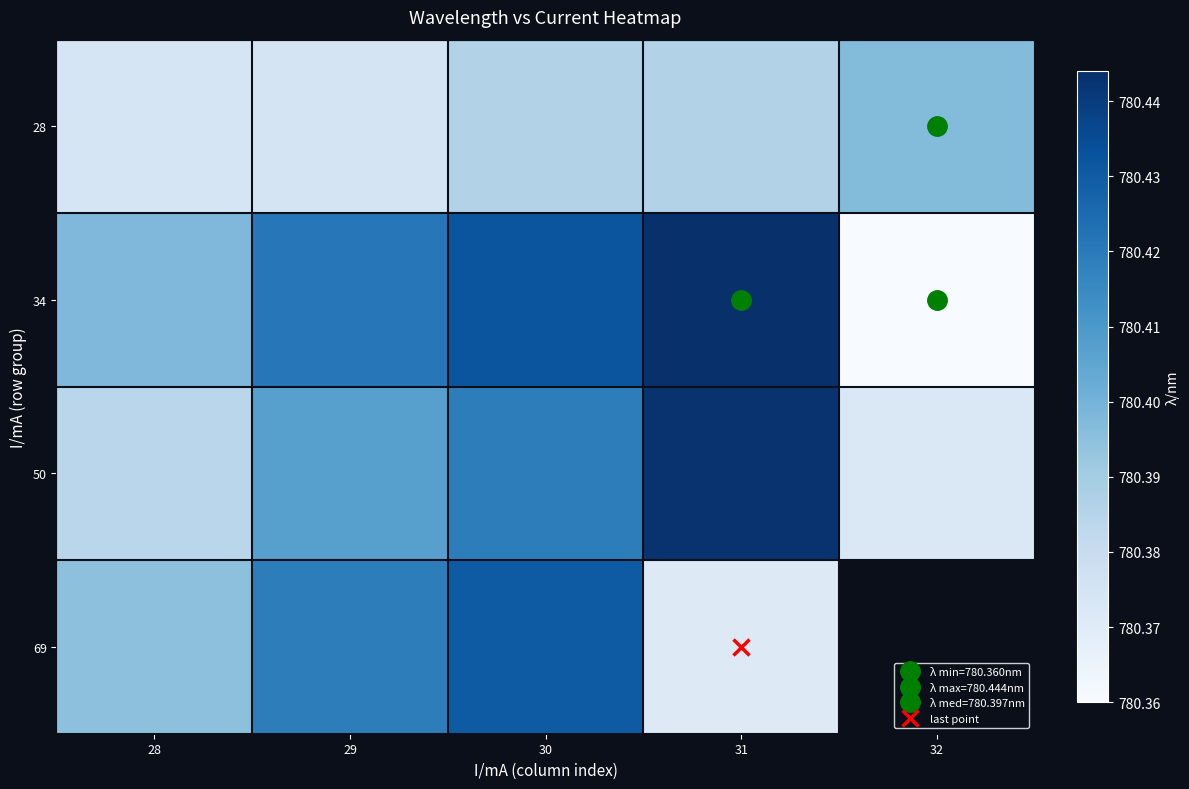

Count the 69 values in the range 780 to 781.

4